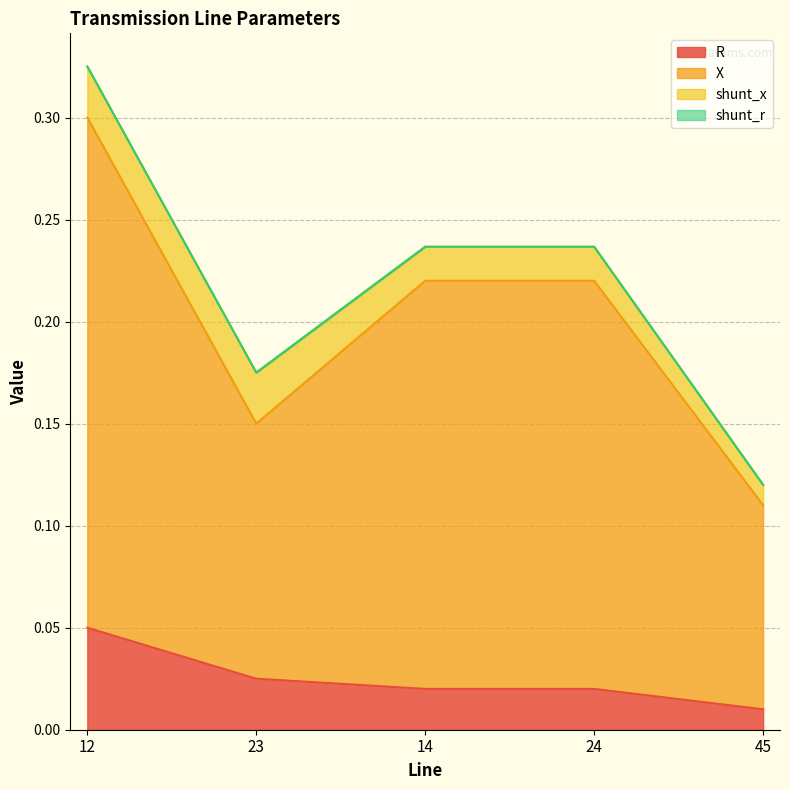

At which category is the sum across all series the highest?

12